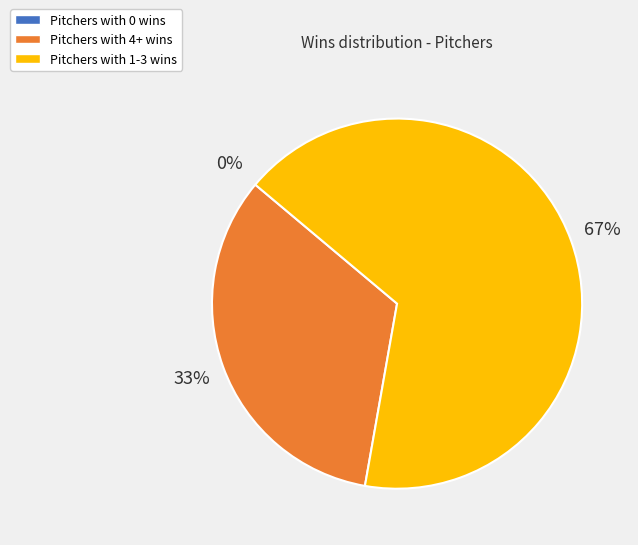

Is there a majority slice in this chart?

Yes